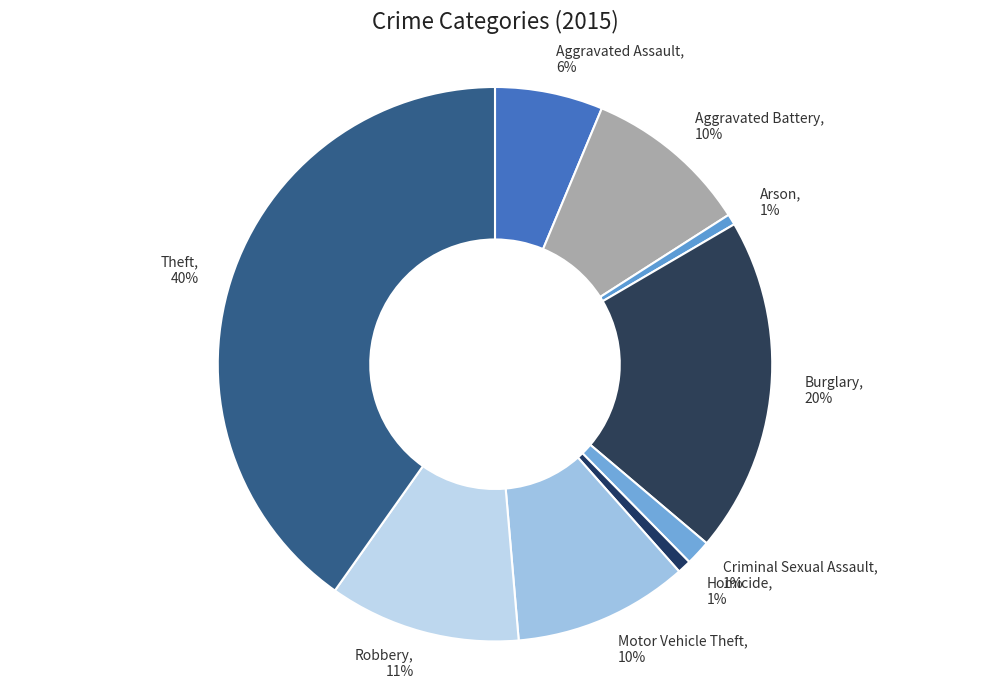

True or false: Theft accounts for 40% of the total.

True